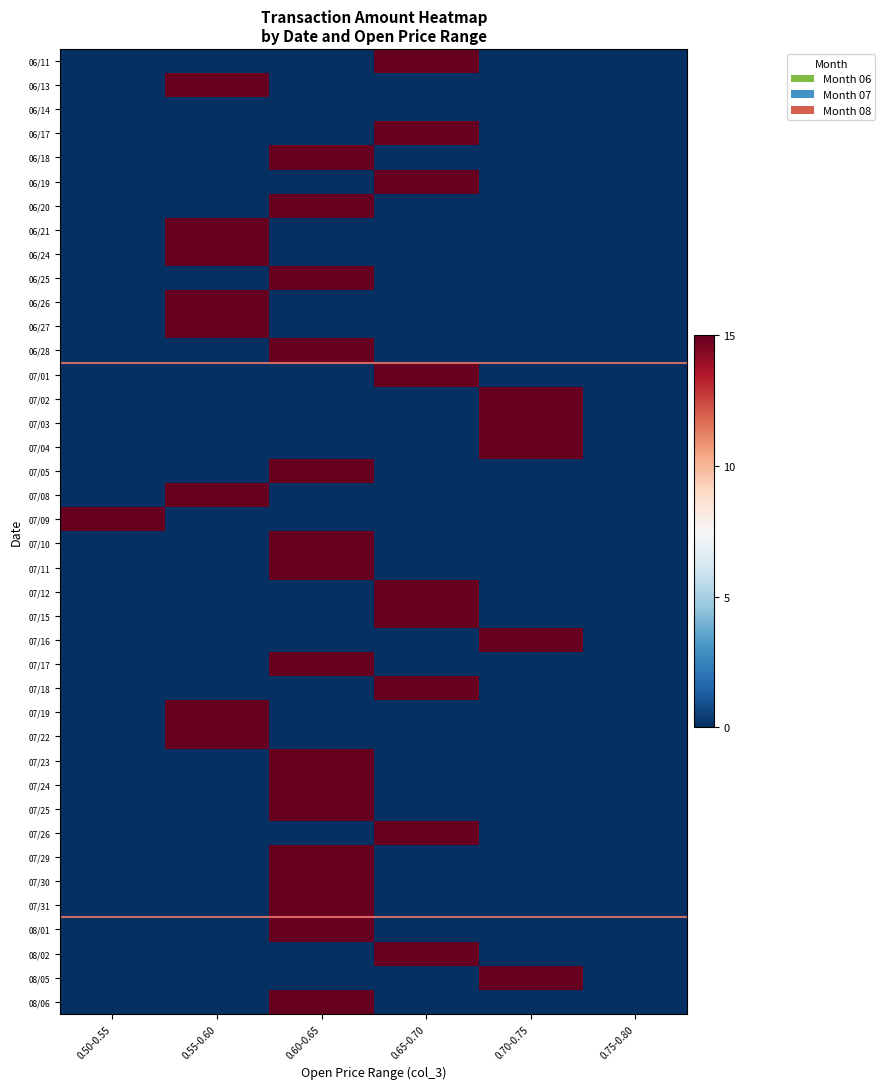

At which category is the sum across all series the highest?

0.60-0.65